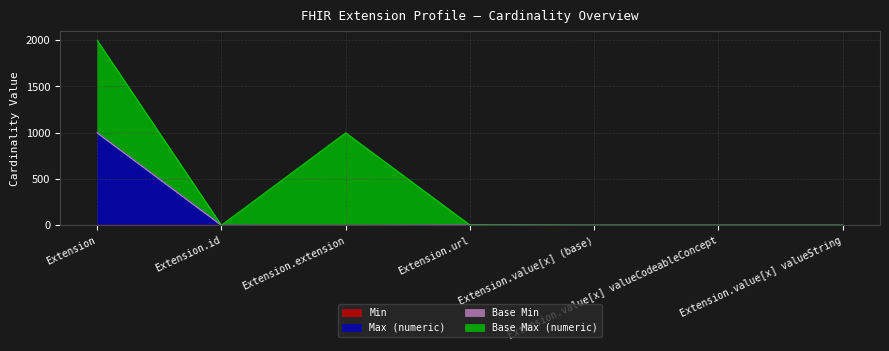

How many lines are shown in the chart?

4